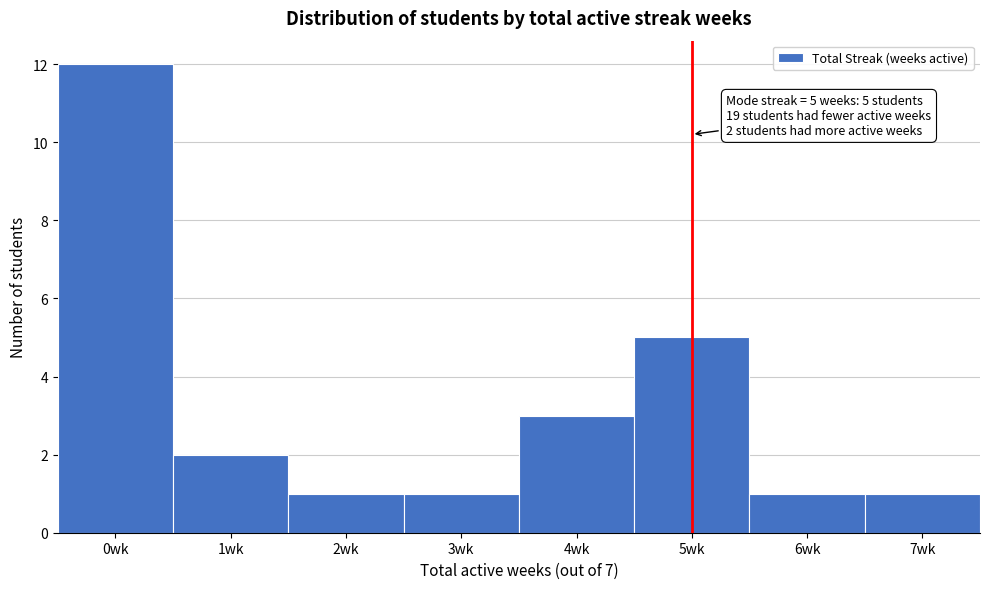

Over which range of the x-axis is the bar tallest?

-0.5 to 0.5